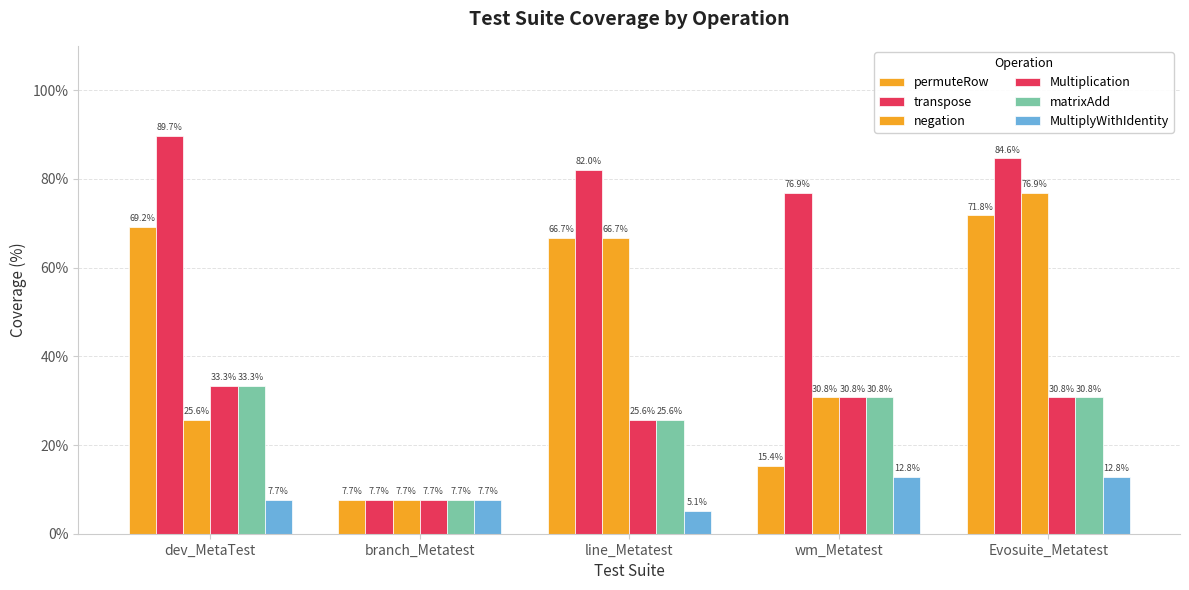

What is the approximate value of MultiplyWithIdentity at dev_MetaTest?

7.7